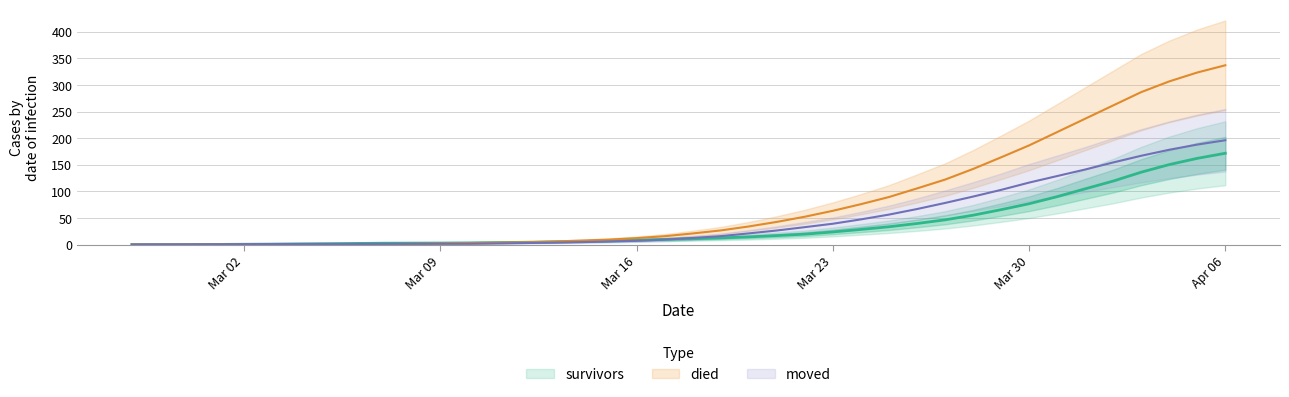

Rank the series at 2020-02-29 from lowest to highest value.

survivors, died, moved